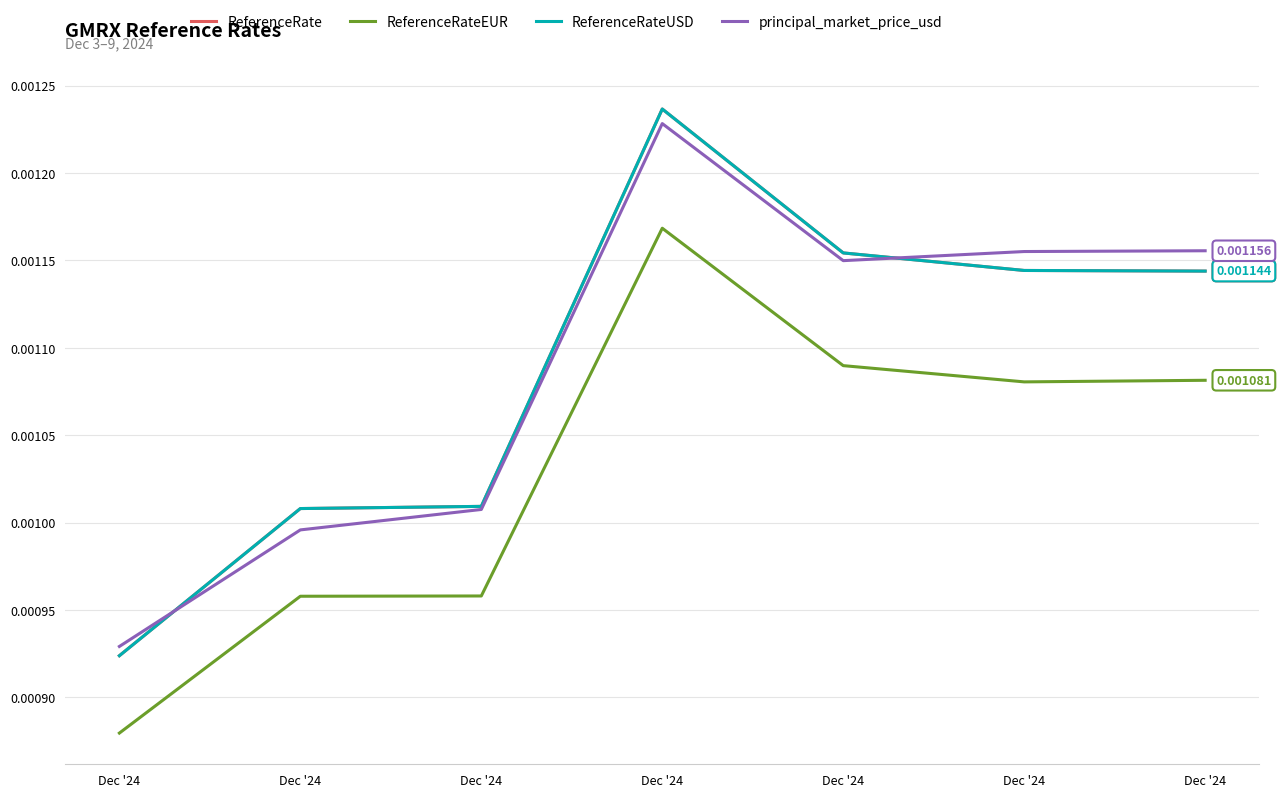

Does the chart have visible grid lines?

Yes